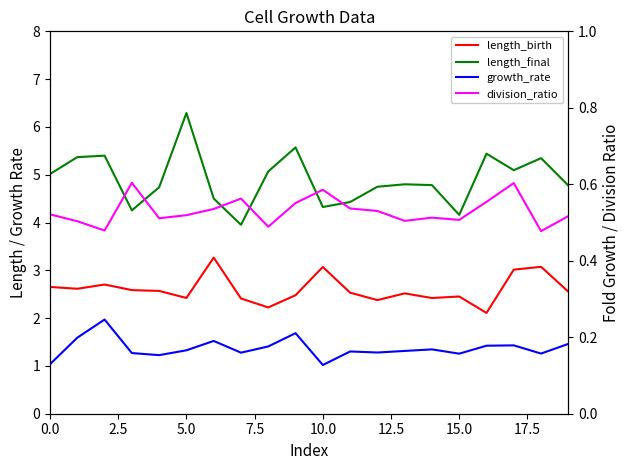

What is the difference between the maximum and minimum values in the length_birth series?

1.2